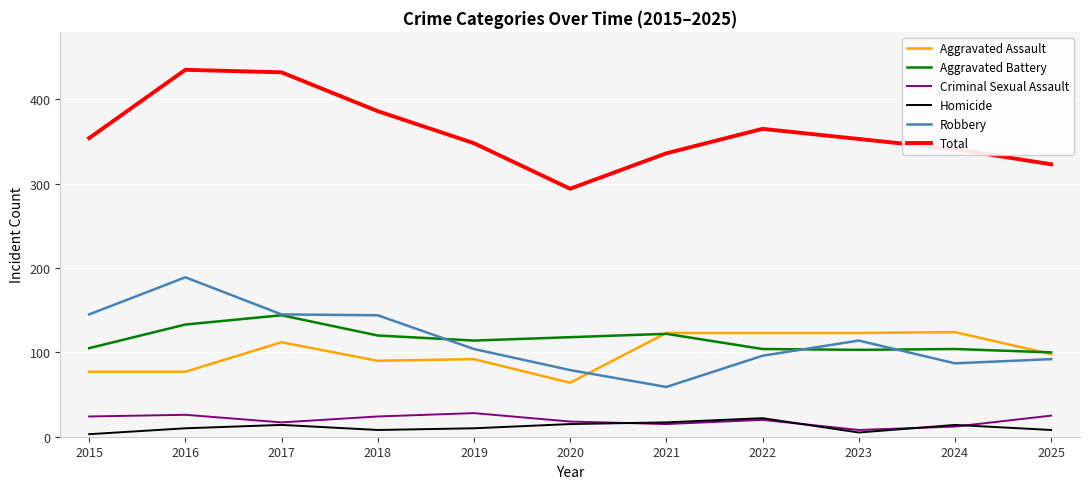

True or false: Aggravated Battery and Total intersect in this chart.

False